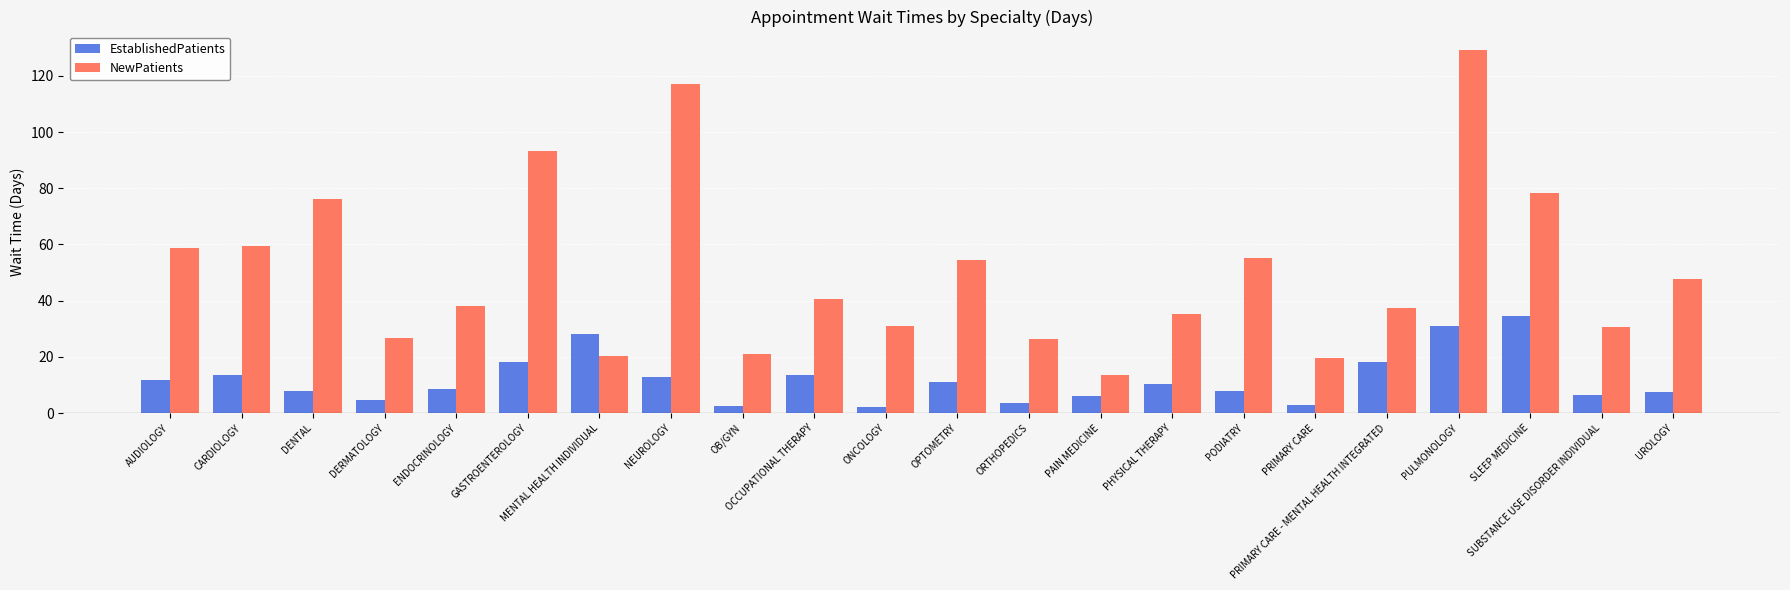

What is the approximate value of NewPatients at CARDIOLOGY?

59.4